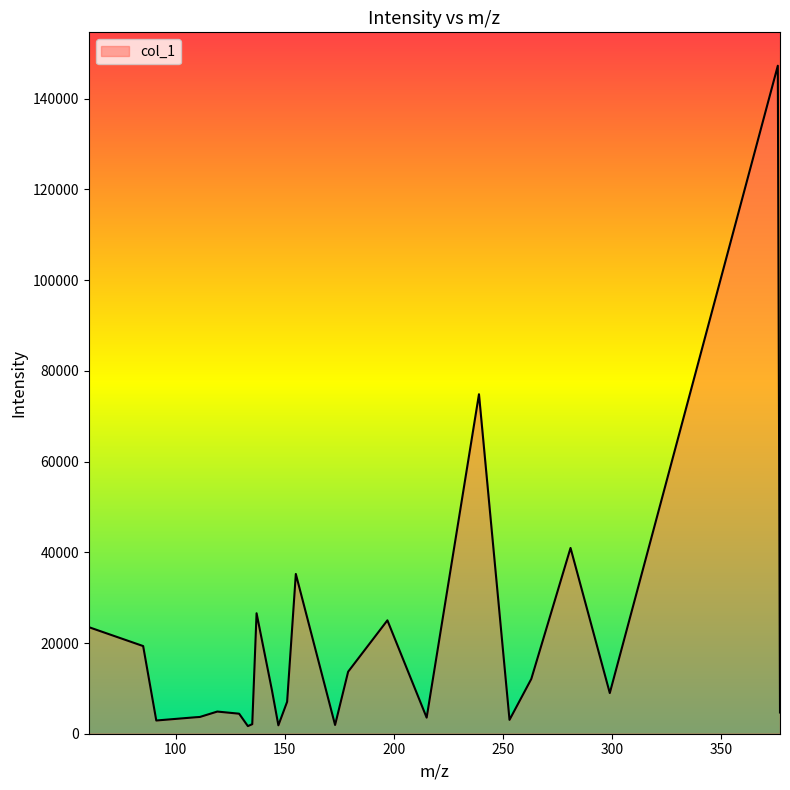

What is the difference between the maximum and minimum values?

145580.0